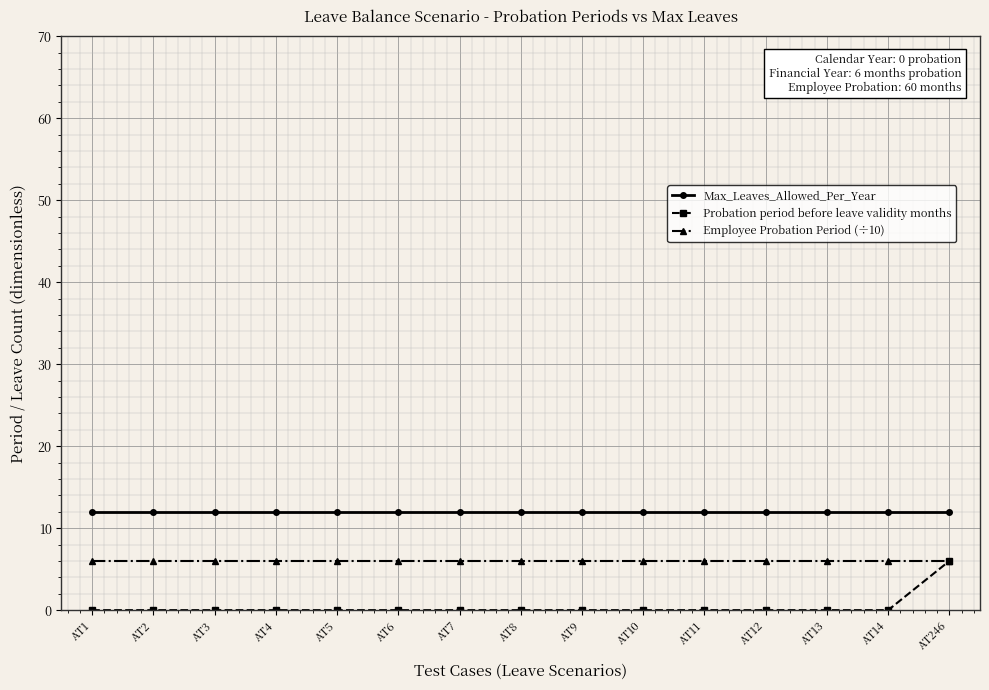

What is the average value of the Max_Leaves_Allowed_Per_Year series?

12